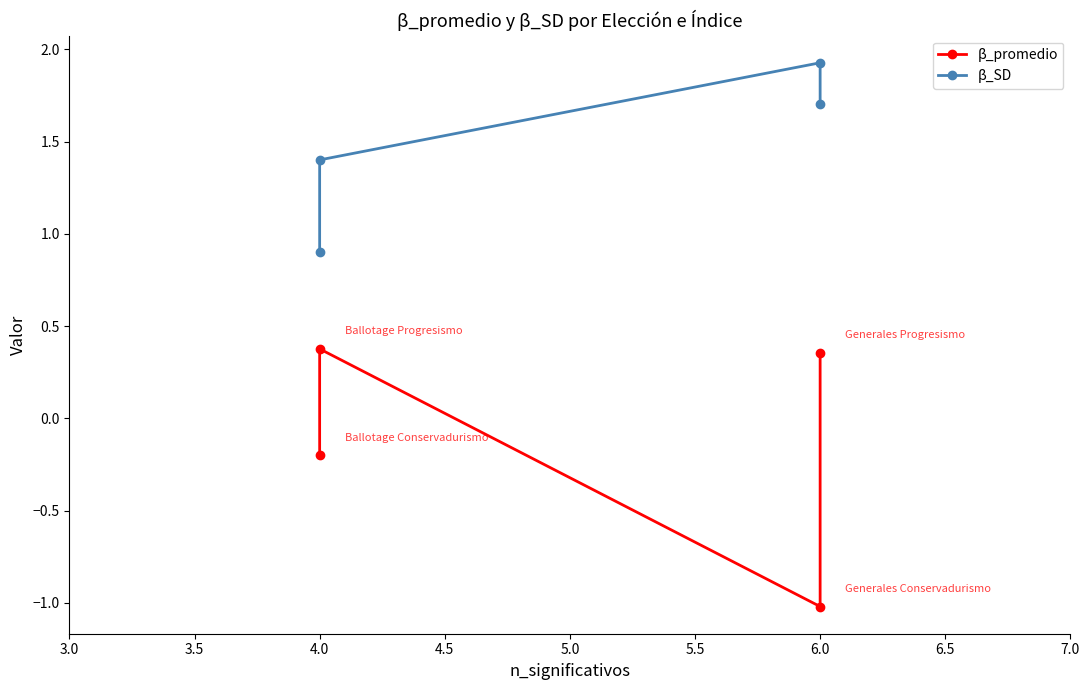

What is the lowest value of the β_SD series?

0.9